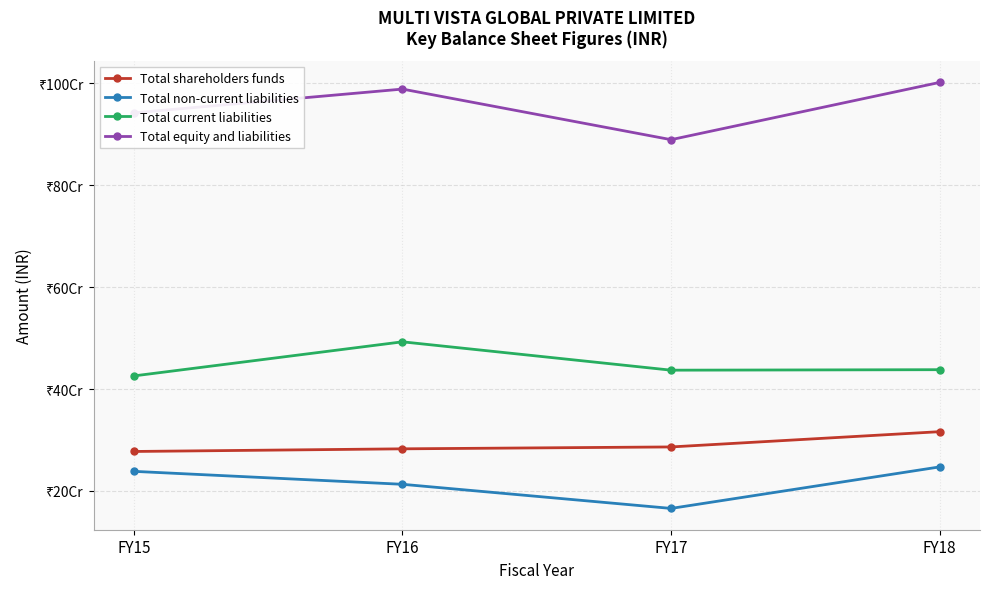

The value of Total current liabilities at FY15 is 702146159. True or false?

False